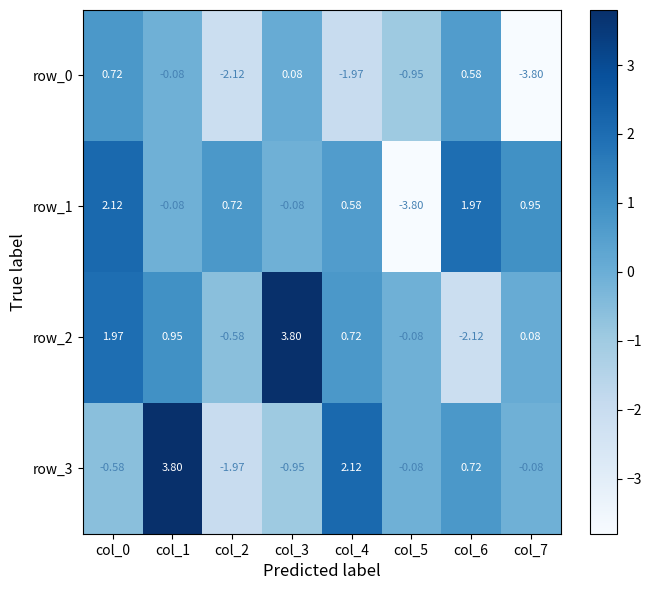

Is the value of row_3 at col_3 greater than the value of row_0 at col_6?

No